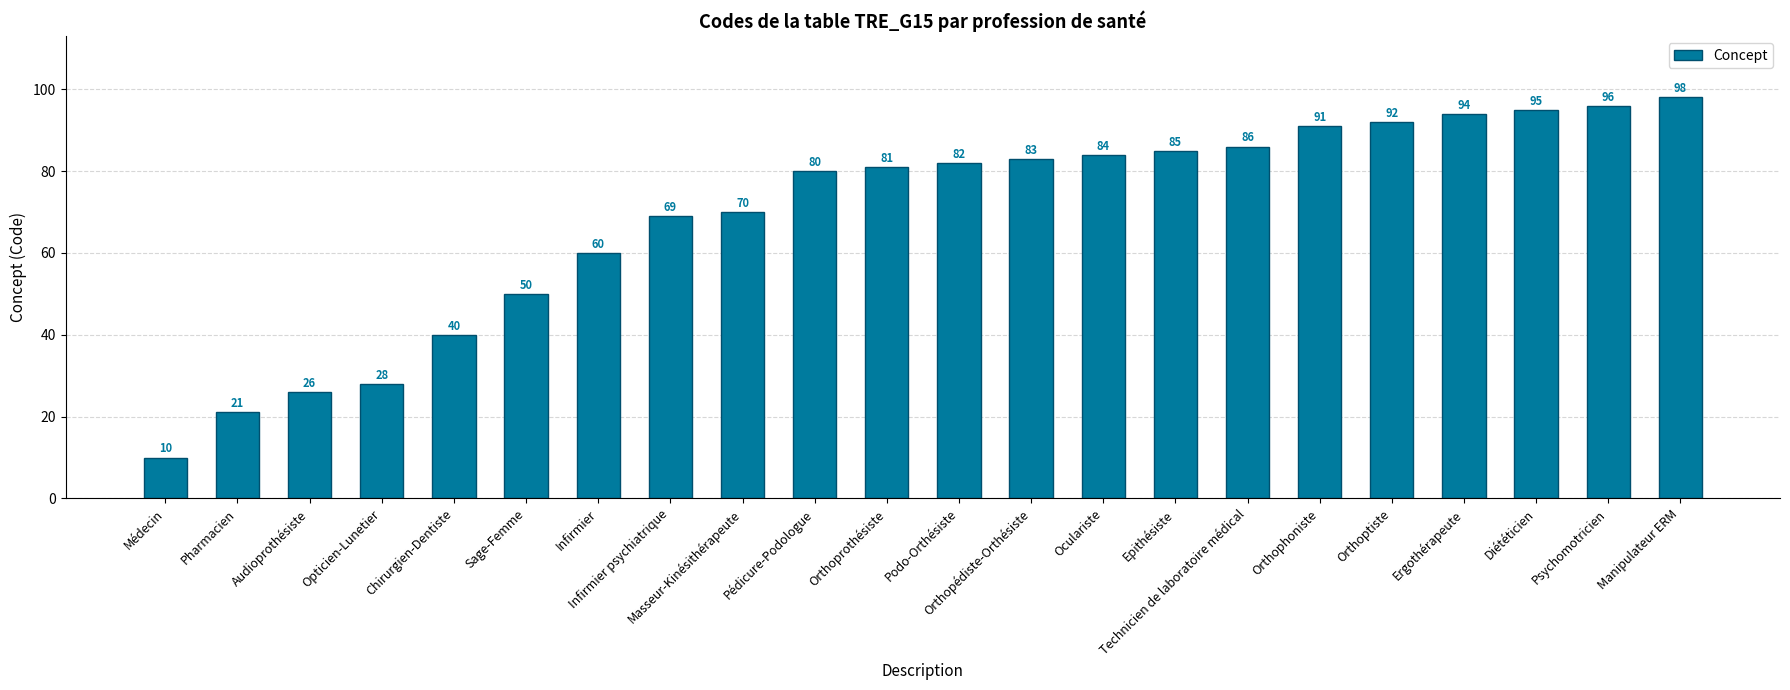

Which category has the highest value across all series?

Manipulateur ERM